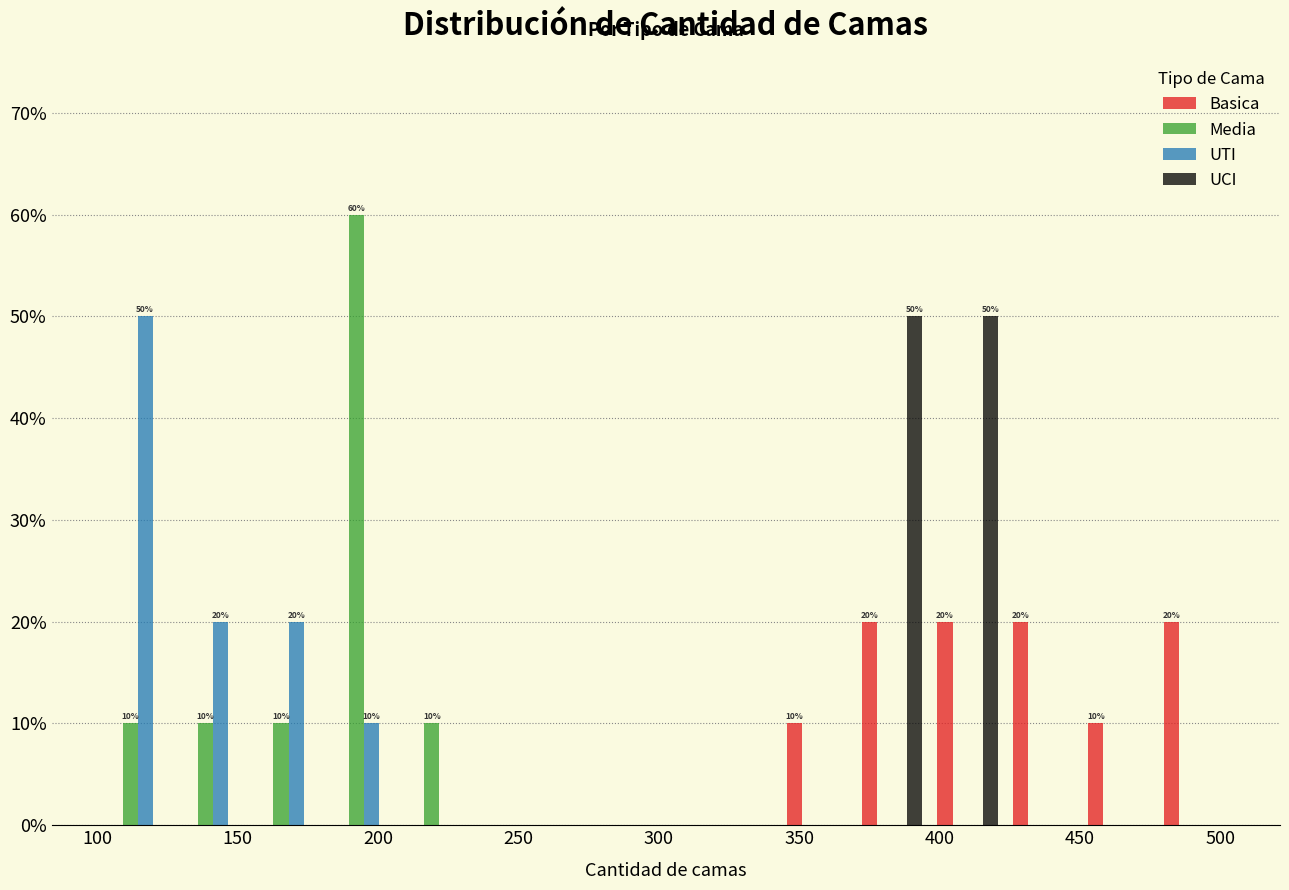

In the UTI series, which range on the x-axis has the tallest bar?

100 to 130